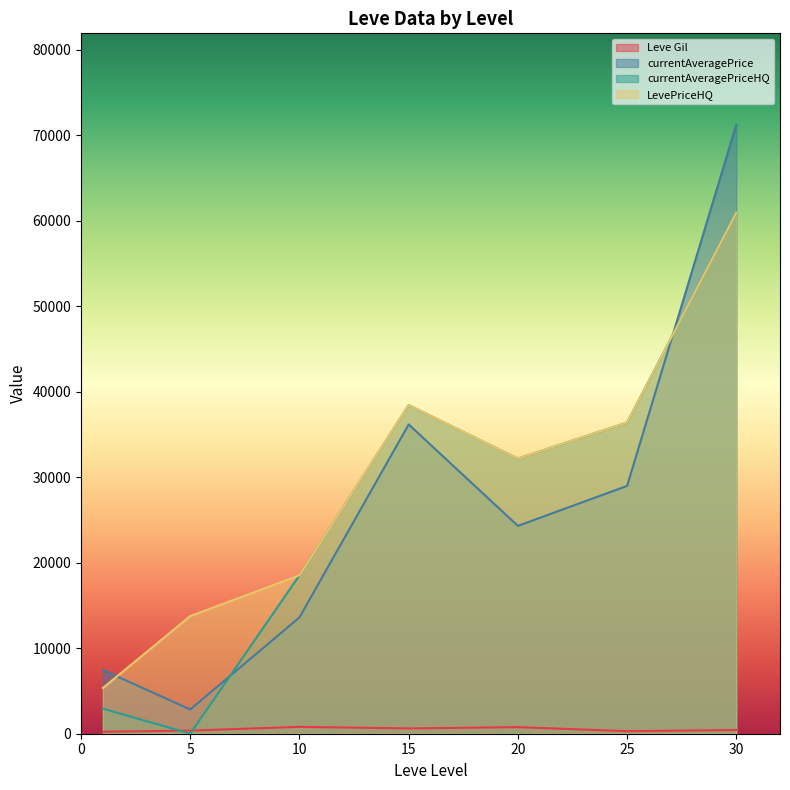

What is the difference between the second highest and second lowest values in the LevePriceHQ series?

24679.5